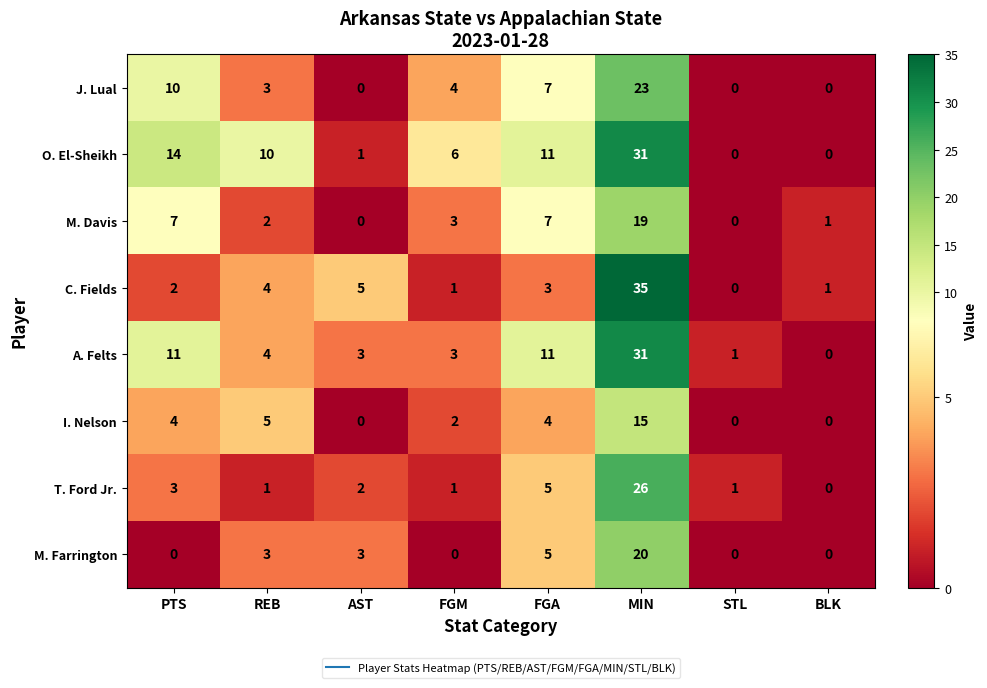

What is the total value across all series at MIN?

200